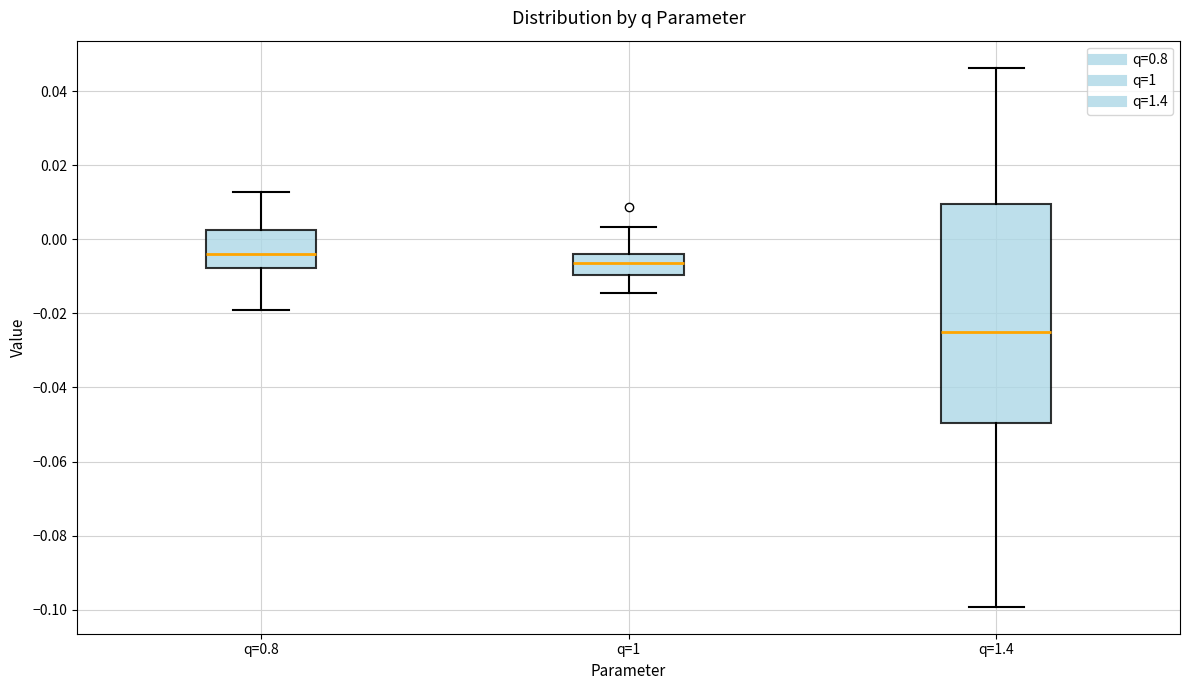

Reading left to right, read every box against the y-axis: the position of its median line, the range the box covers, and the ends of its whiskers. The values are not printed on the chart, so give them approximately, as read against the axis.

q=0.8: median -0.004, box -0.008 to 0.002, whiskers -0.020 to 0.012
q=1: median -0.006, box -0.010 to -0.004, whiskers -0.014 to 0.004
q=1.4: median -0.026, box -0.050 to 0.010, whiskers -0.100 to 0.046